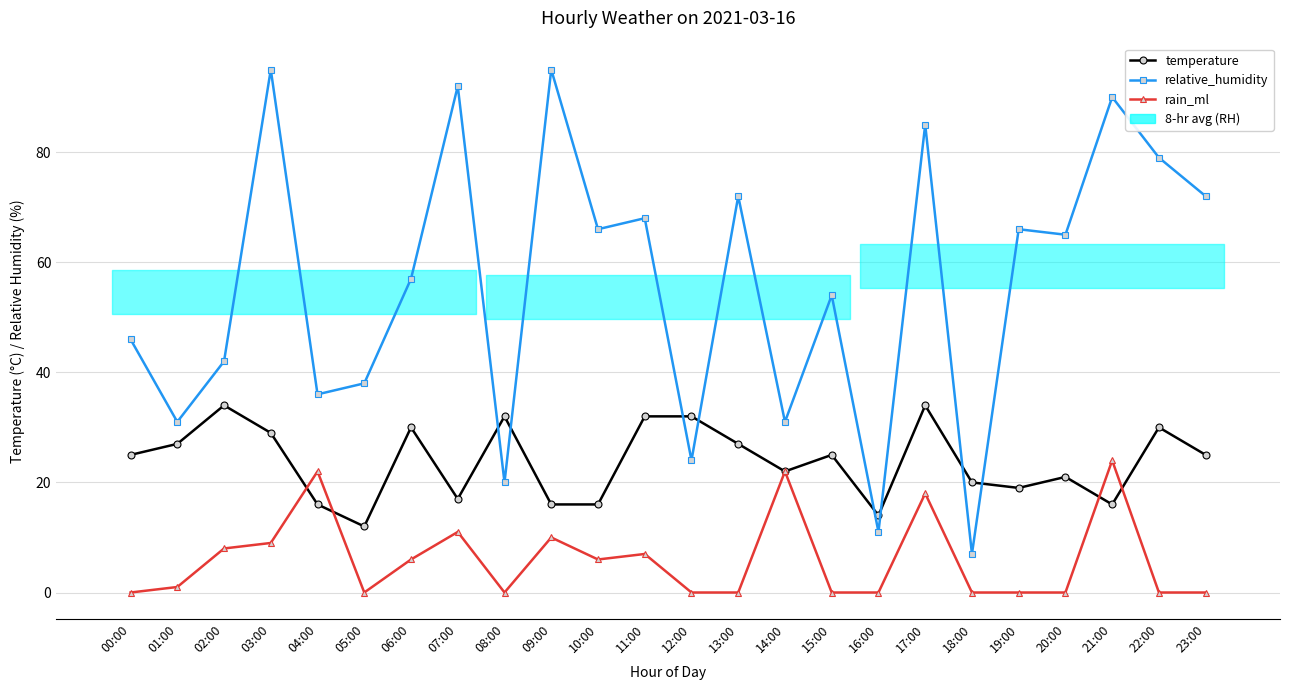

Which category has the highest value across all series?

03:00